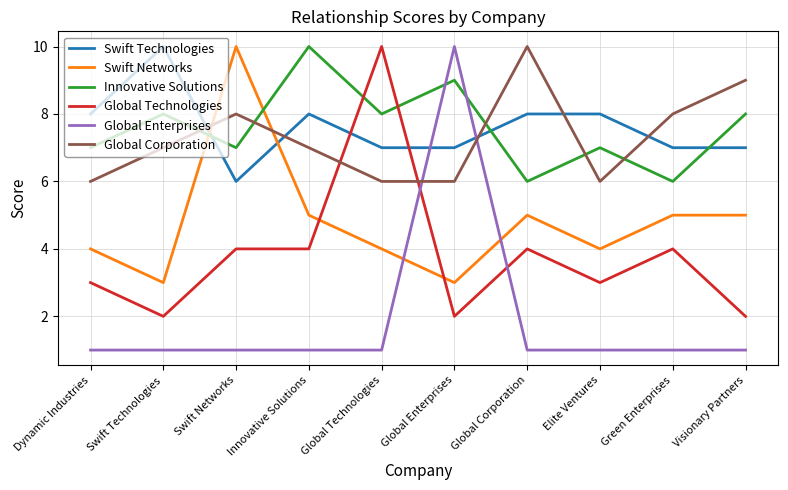

Rank the series at Global Technologies from highest to lowest value.

Global Technologies, Innovative Solutions, Swift Technologies, Global Corporation, Swift Networks, Global Enterprises